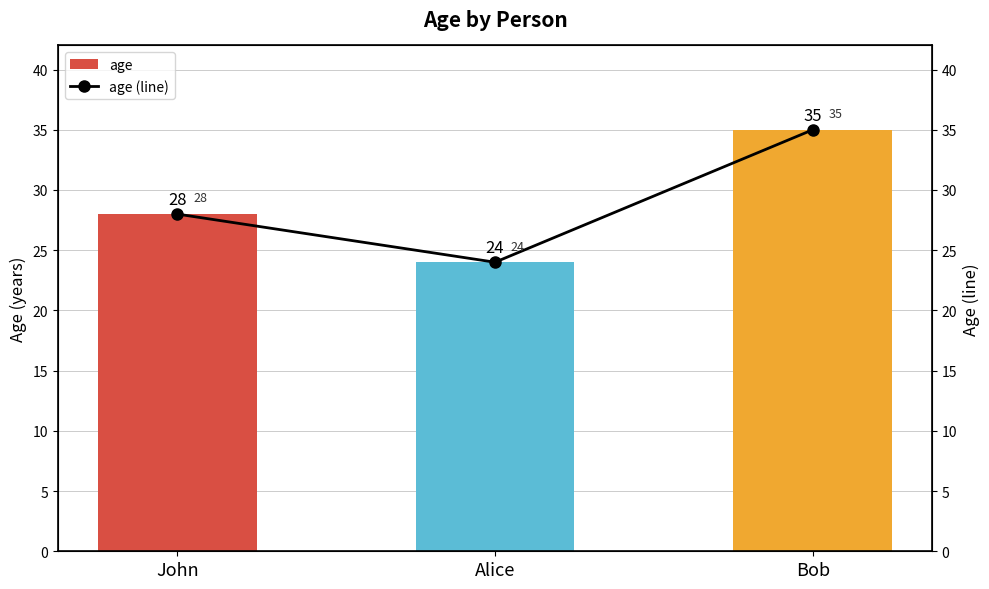

What is the difference between the age values at John and Alice?

4